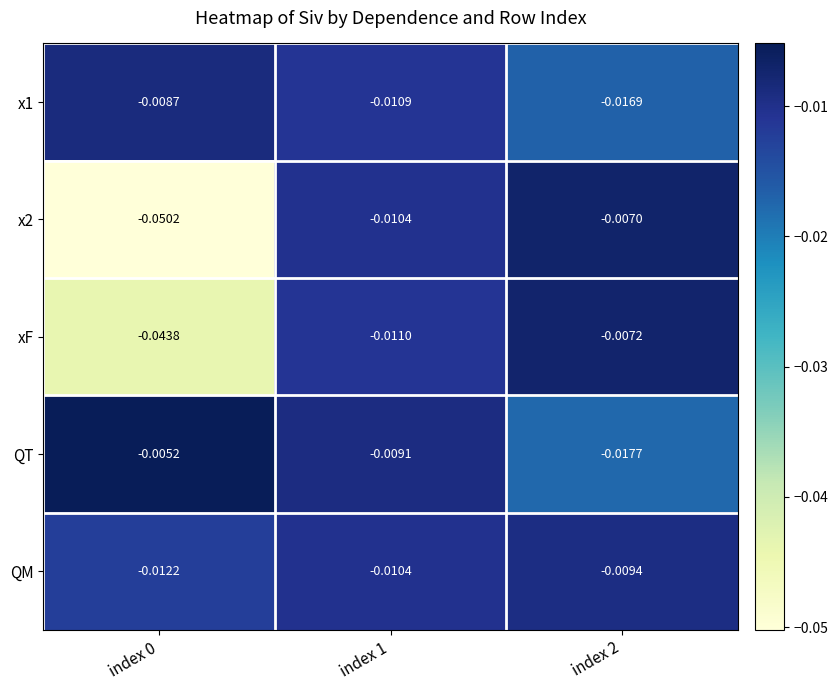

Is the value of x1 at index 0 greater than the value of QM at index 1?

Yes